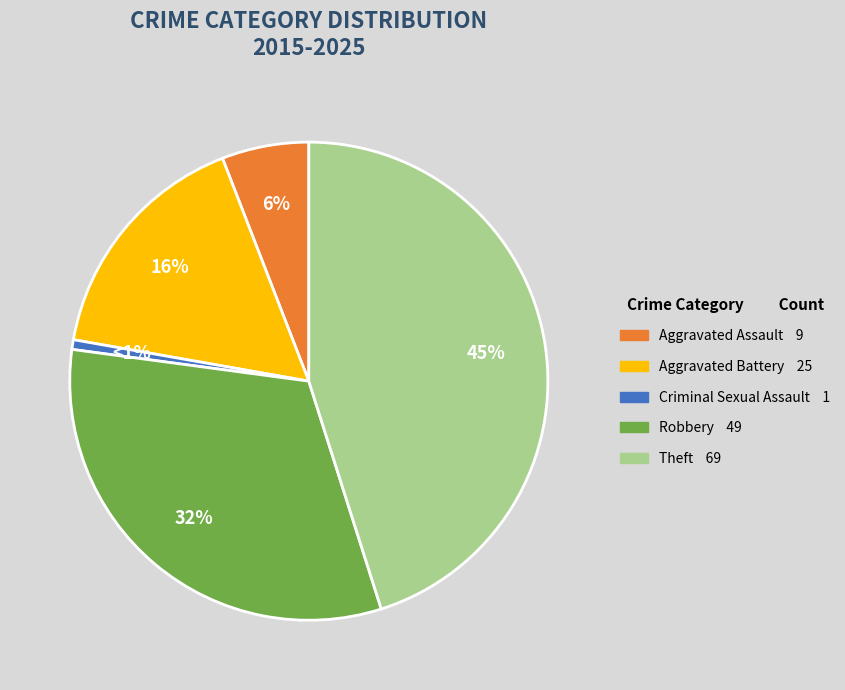

Is there a majority slice in this chart?

No